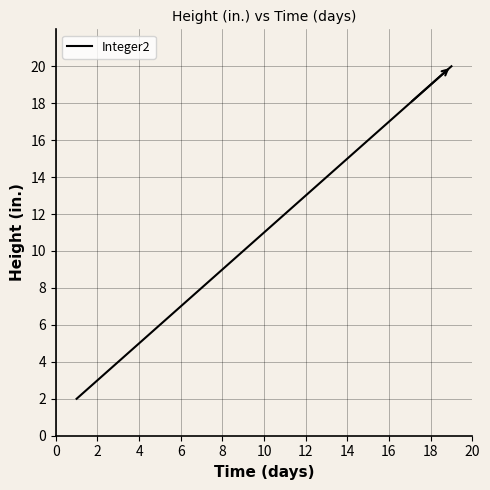

What is the difference between the maximum and minimum values?

18